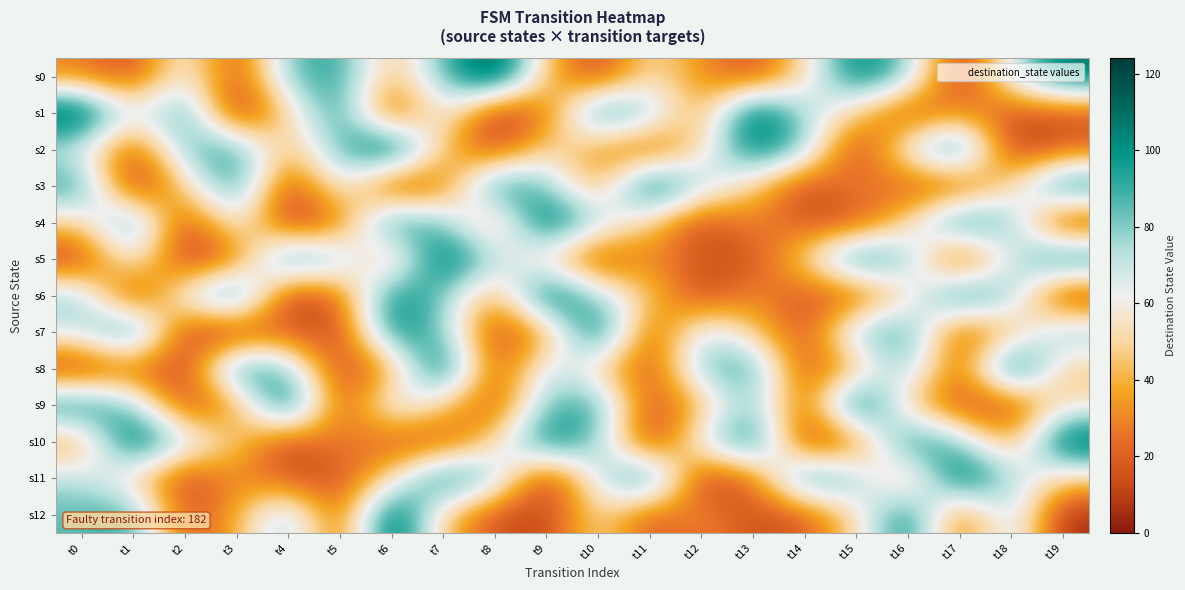

Reading left to right, transcribe all the data shown in this chart.

s0: t0=28	t1=13	t2=66	t3=12	t4=85	t5=94	t6=39	t7=85	t8=124	t9=43	t10=10	t11=55	t12=32	t13=14	t14=51	t15=108	t16=81	t17=3	t18=69	t19=110
s1: t0=122	t1=62	t2=96	t3=0	t4=49	t5=100	t6=7	t7=69	t8=5	t9=22	t10=105	t11=81	t12=32	t13=119	t14=74	t15=48	t16=10	t17=32	t18=16	t19=14
s2: t0=66	t1=12	t2=85	t3=94	t4=39	t5=85	t6=124	t7=43	t8=10	t9=55	t10=32	t11=14	t12=51	t13=108	t14=81	t15=3	t16=69	t17=110	t18=5	t19=22
s3: t0=96	t1=0	t2=49	t3=100	t4=7	t5=69	t6=5	t7=22	t8=105	t9=81	t10=32	t11=119	t12=74	t13=48	t14=10	t15=32	t16=16	t17=14	t18=51	t19=108
s4: t0=49	t1=100	t2=7	t3=69	t4=5	t5=22	t6=105	t7=81	t8=32	t9=119	t10=74	t11=48	t12=10	t13=32	t14=16	t15=14	t16=51	t17=108	t18=81	t19=3
s5: t0=7	t1=69	t2=5	t3=22	t4=105	t5=81	t6=32	t7=119	t8=74	t9=48	t10=10	t11=32	t12=16	t13=14	t14=51	t15=108	t16=81	t17=3	t18=69	t19=110
s6: t0=81	t1=3	t2=69	t3=110	t4=5	t5=22	t6=105	t7=81	t8=32	t9=119	t10=74	t11=48	t12=10	t13=32	t14=16	t15=14	t16=51	t17=108	t18=81	t19=3
s7: t0=69	t1=110	t2=8	t3=5	t4=22	t5=9	t6=105	t7=81	t8=10	t9=32	t10=119	t11=11	t12=74	t13=48	t14=12	t15=85	t16=94	t17=13	t18=39	t19=85
s8: t0=5	t1=22	t2=9	t3=105	t4=81	t5=10	t6=32	t7=119	t8=11	t9=74	t10=48	t11=12	t12=85	t13=94	t14=13	t15=39	t16=85	t17=14	t18=124	t19=43
s9: t0=105	t1=81	t2=10	t3=32	t4=119	t5=11	t6=74	t7=48	t8=12	t9=85	t10=94	t11=13	t12=39	t13=85	t14=14	t15=124	t16=43	t17=15	t18=10	t19=55
s10: t0=32	t1=119	t2=74	t3=48	t4=10	t5=32	t6=16	t7=14	t8=51	t9=108	t10=81	t11=3	t12=69	t13=110	t14=5	t15=22	t16=105	t17=81	t18=32	t19=119
s11: t0=74	t1=48	t2=10	t3=32	t4=16	t5=14	t6=51	t7=108	t8=81	t9=3	t10=69	t11=110	t12=5	t13=22	t14=105	t15=81	t16=32	t17=119	t18=74	t19=48
s12: t0=85	t1=94	t2=13	t3=39	t4=85	t5=14	t6=124	t7=43	t8=15	t9=10	t10=55	t11=16	t12=32	t13=14	t14=17	t15=51	t16=108	t17=18	t18=81	t19=3